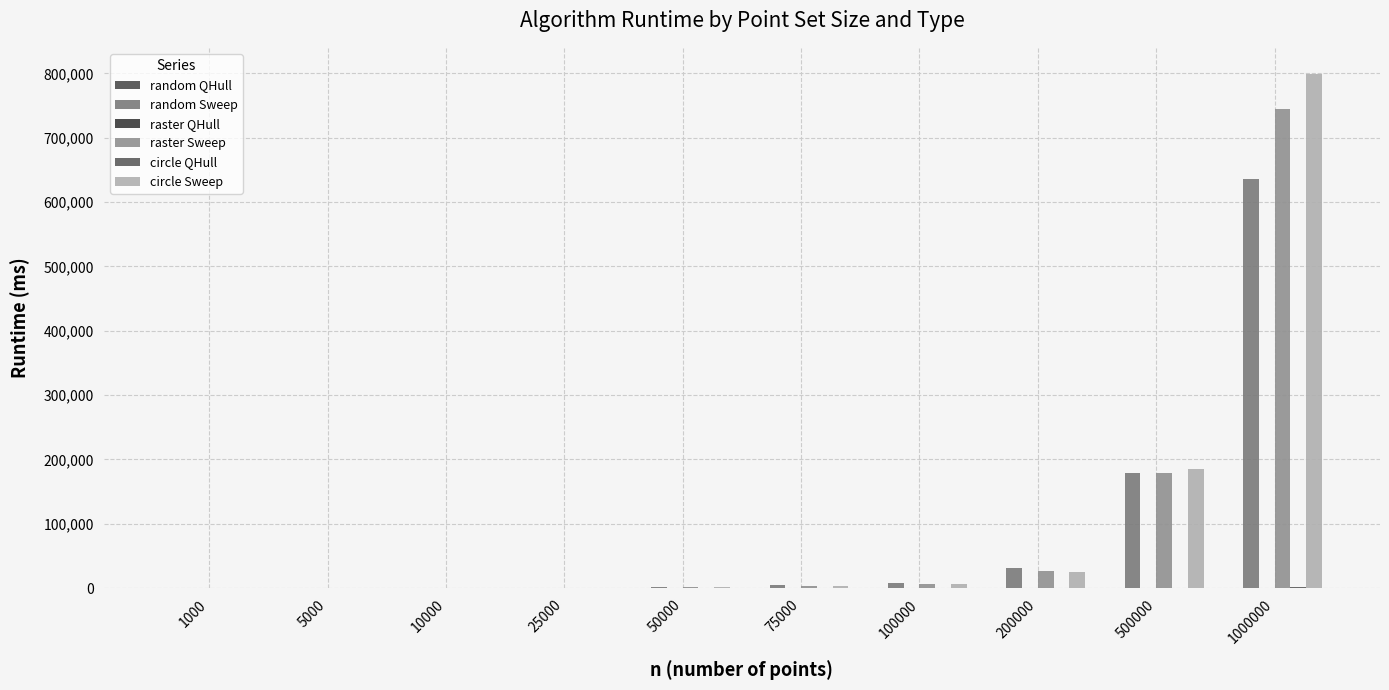

At how many categories does at least one series exceed 600687?

1